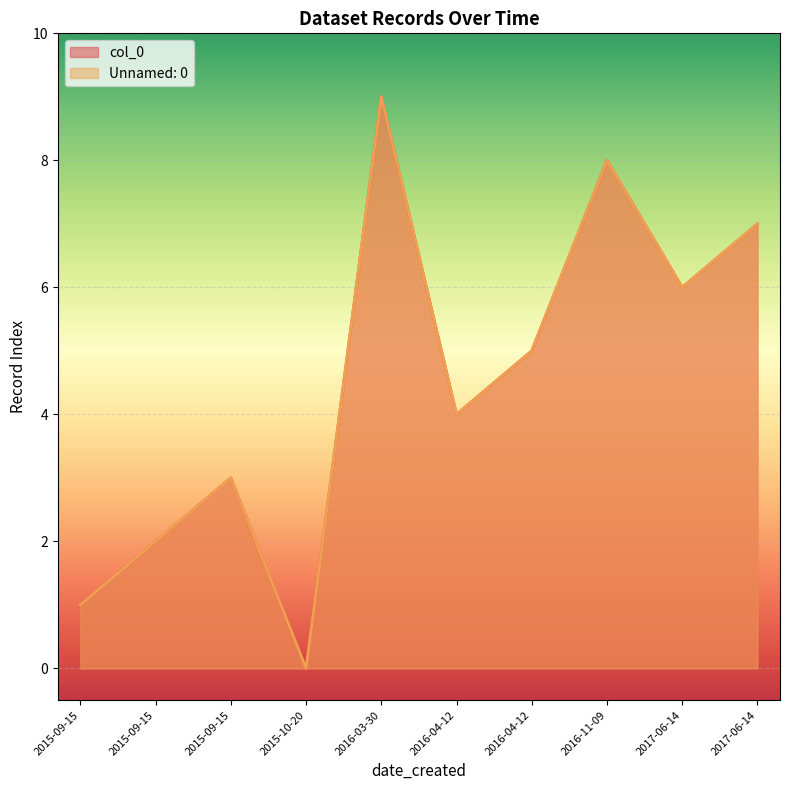

Read the col_0 value at 2016-11-09.

8